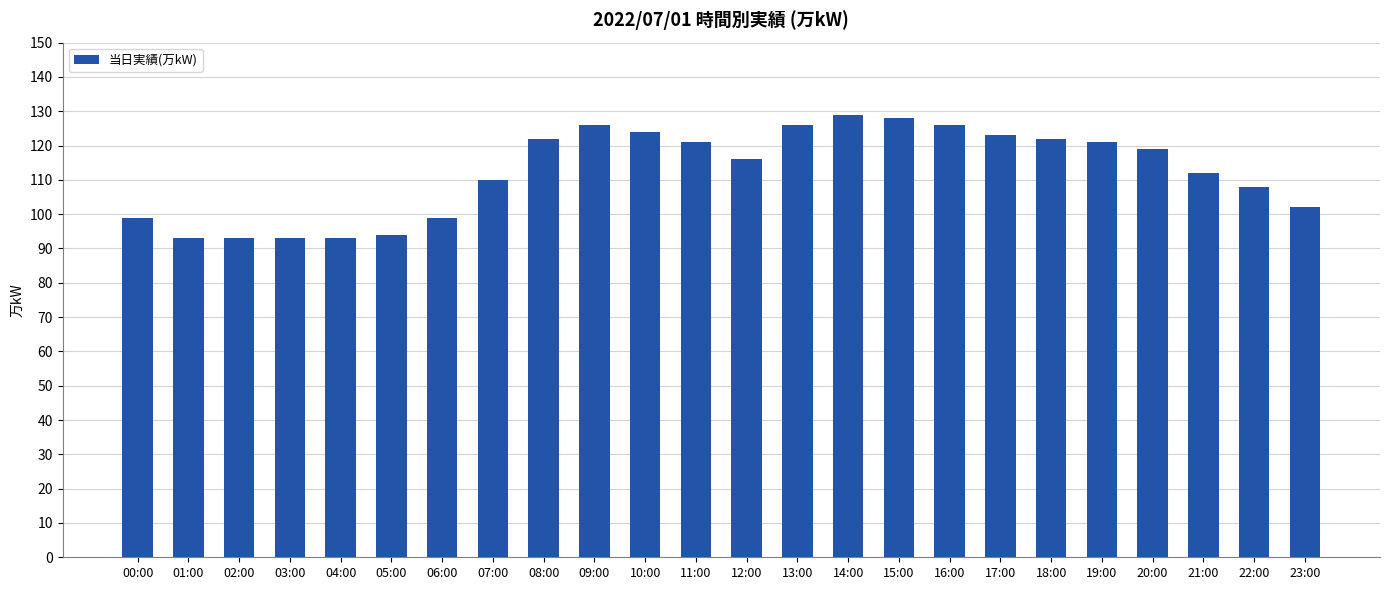

What is the maximum value shown in the chart?

129